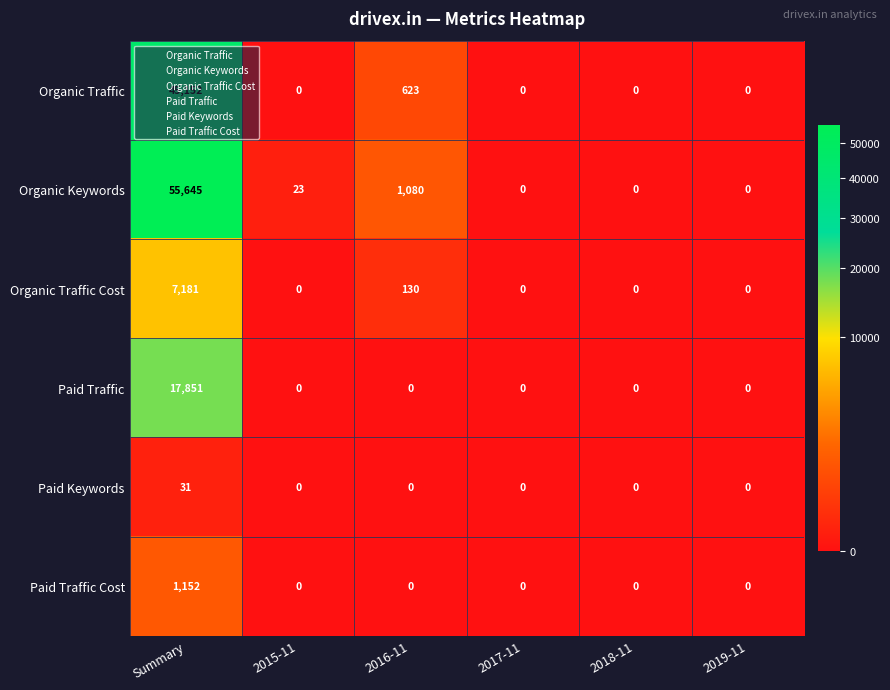

At how many categories does at least one series exceed 47218?

1